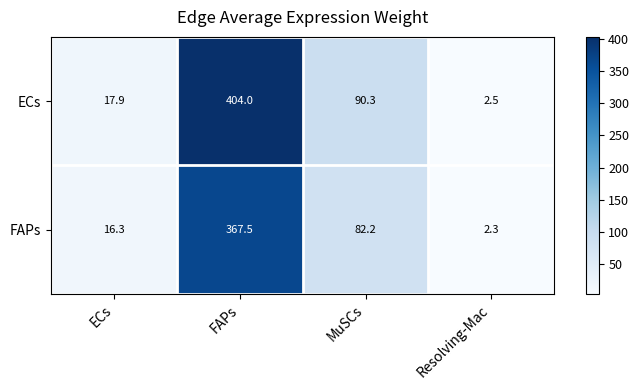

What is the sum of the ECs values at MuSCs and Resolving-Mac?

92.8